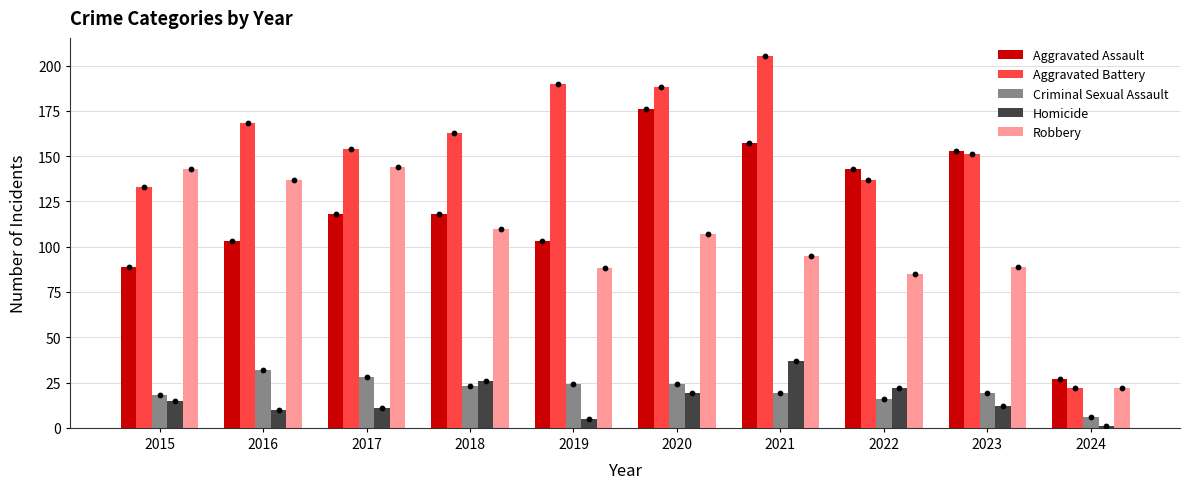

At which category is the sum across all series the highest?

2020